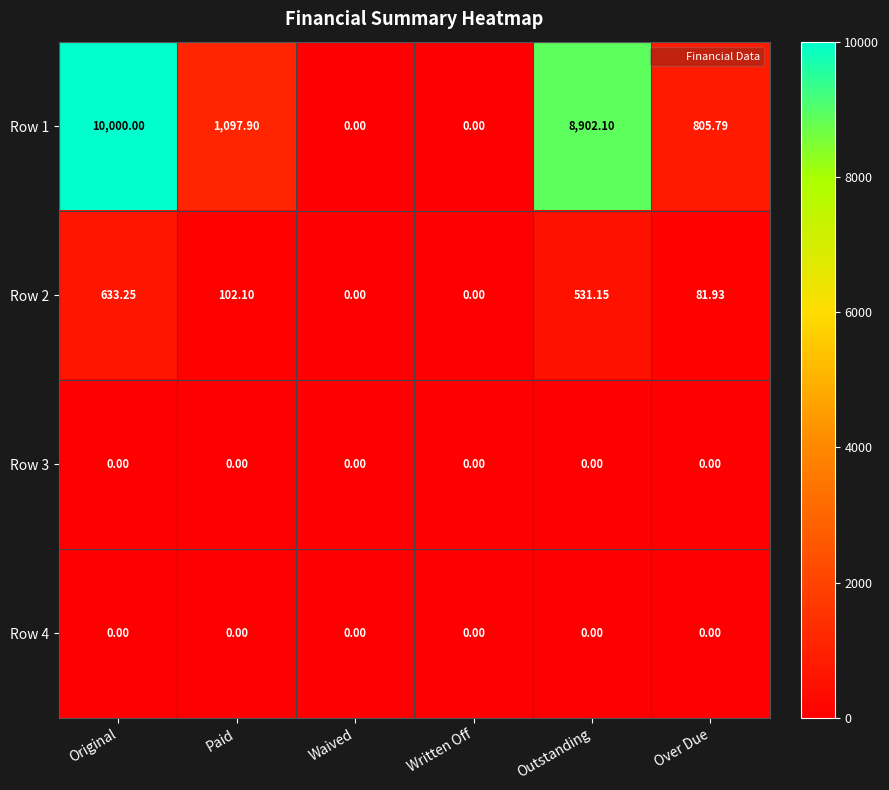

At which category is the sum across all series the highest?

Original